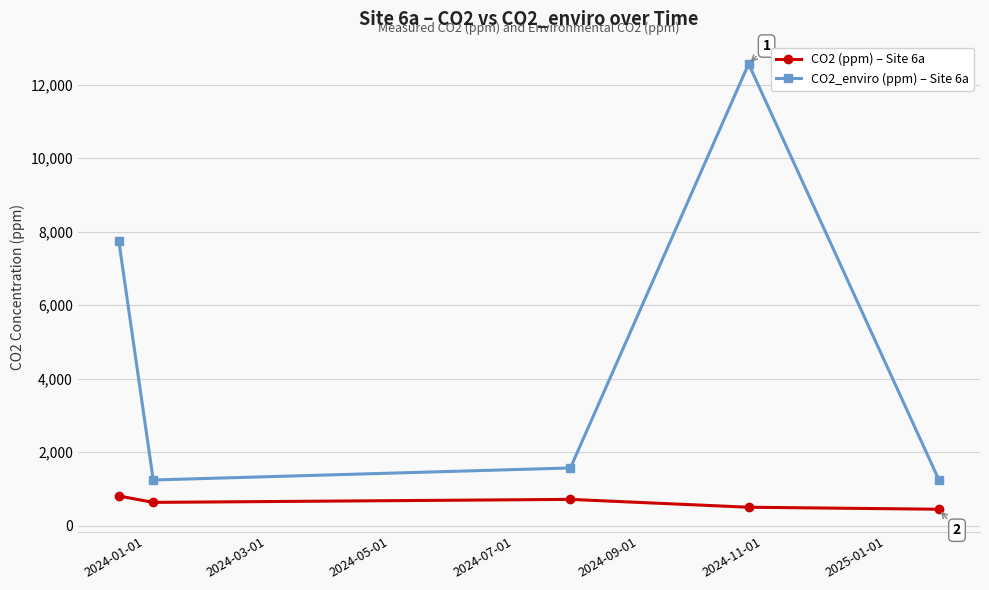

True or false: CO2_enviro (ppm) – Site 6a and CO2 (ppm) – Site 6a cross at least once.

False